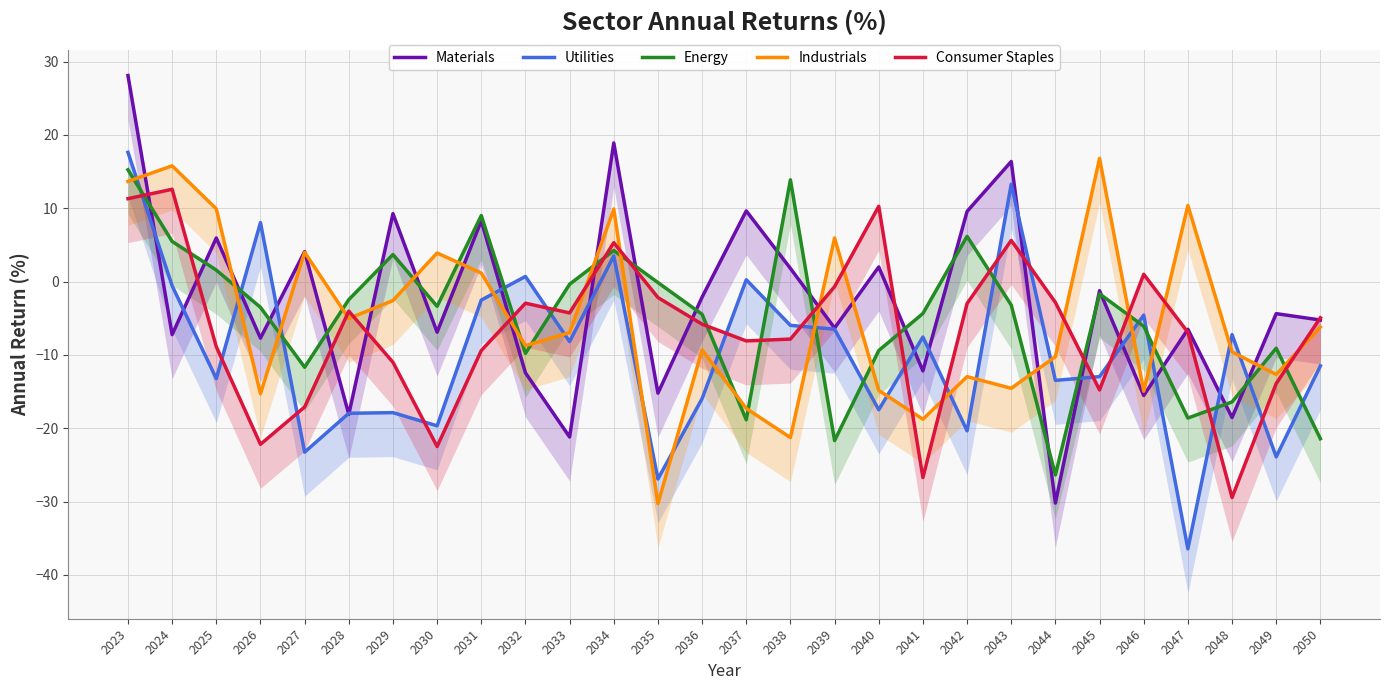

List the labels in order of Consumer Staples value, smallest first.

2048, 2041, 2030, 2026, 2027, 2045, 2049, 2029, 2031, 2025, 2037, 2038, 2047, 2036, 2050, 2033, 2028, 2042, 2032, 2044, 2035, 2039, 2046, 2034, 2043, 2040, 2023, 2024